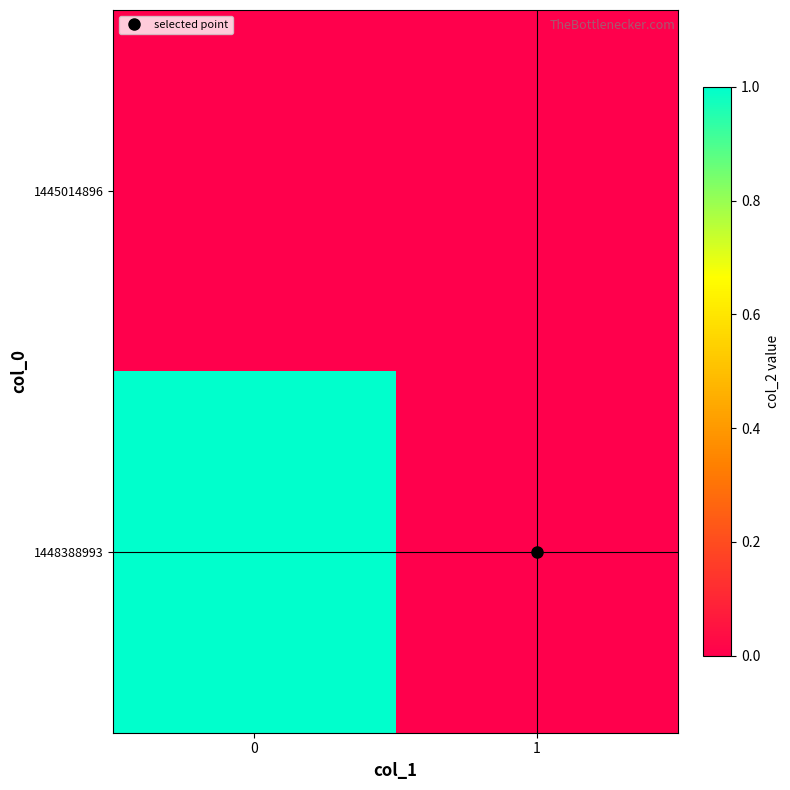

Reading left to right, transcribe all the data shown in this chart.

1445014896: 0=0	1=0
1448388993: 0=1	1=0